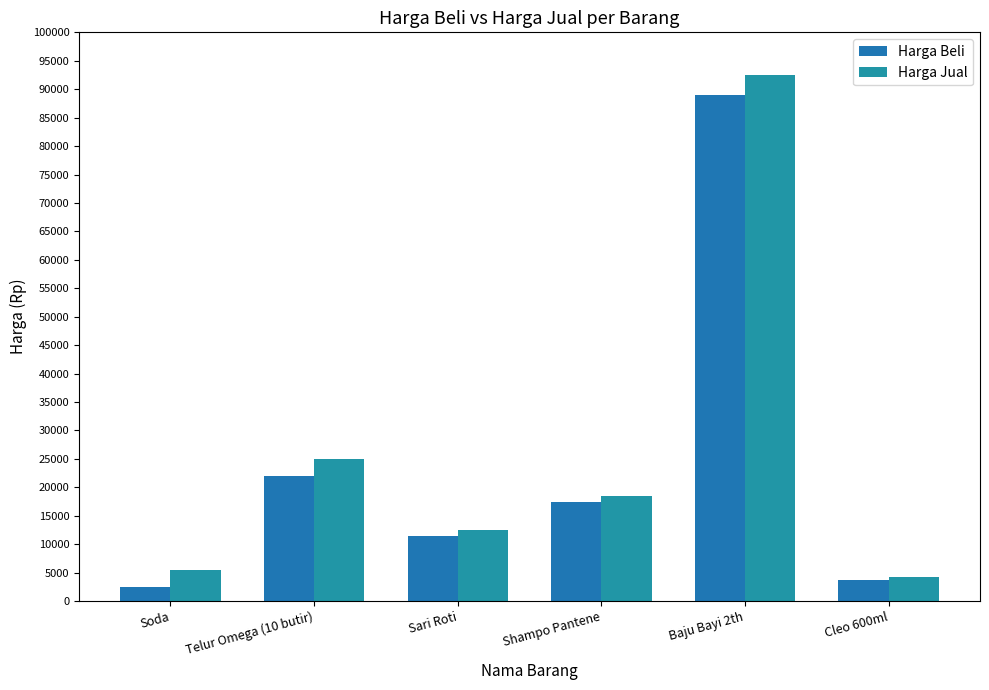

What is the value of the Harga Jual bar at the 3rd from the left?

12500